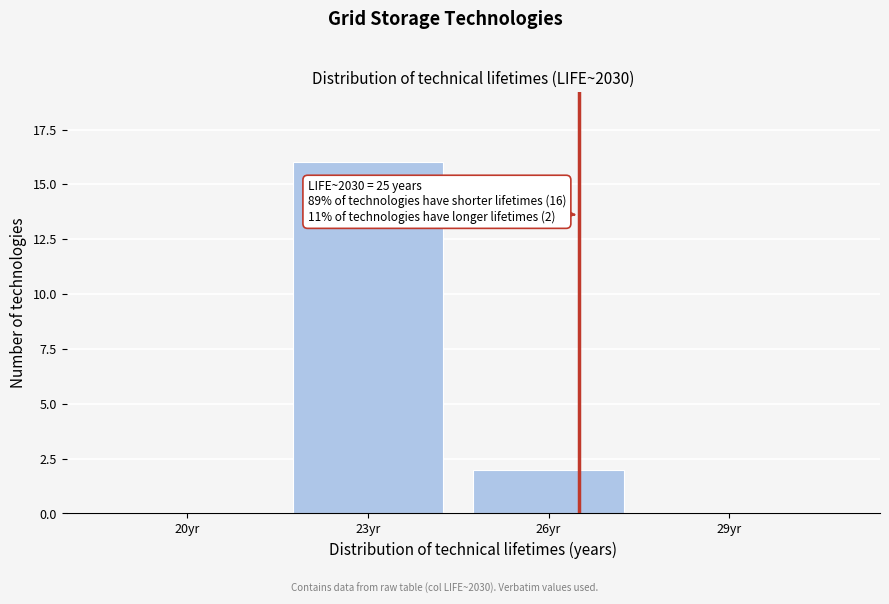

Reading left to right, what are all the values shown in this chart?

20yr=0	23yr=16	26yr=2	29yr=0